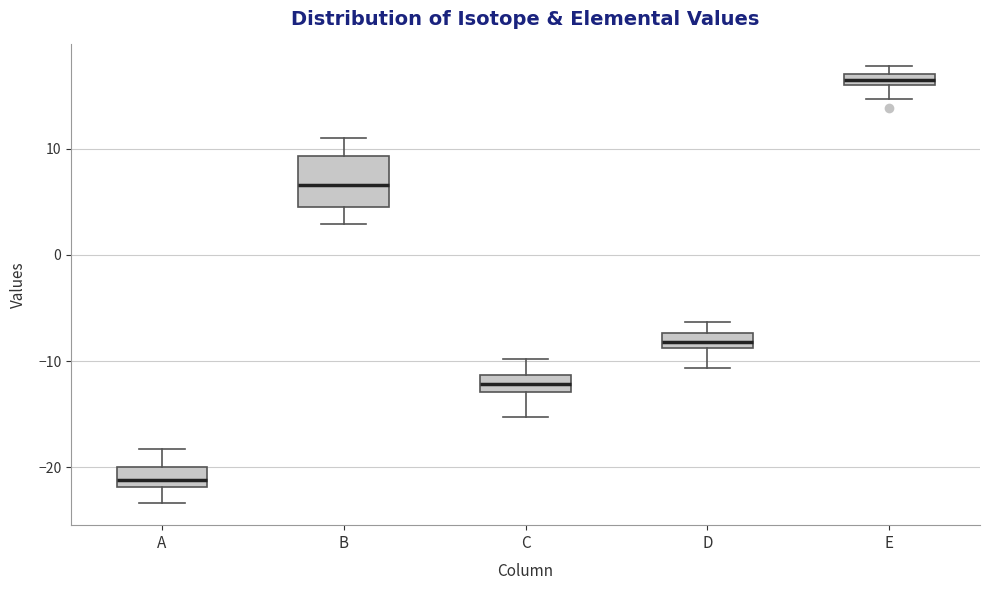

Comparing the boxes themselves (not the whiskers), which one is the tallest?

B